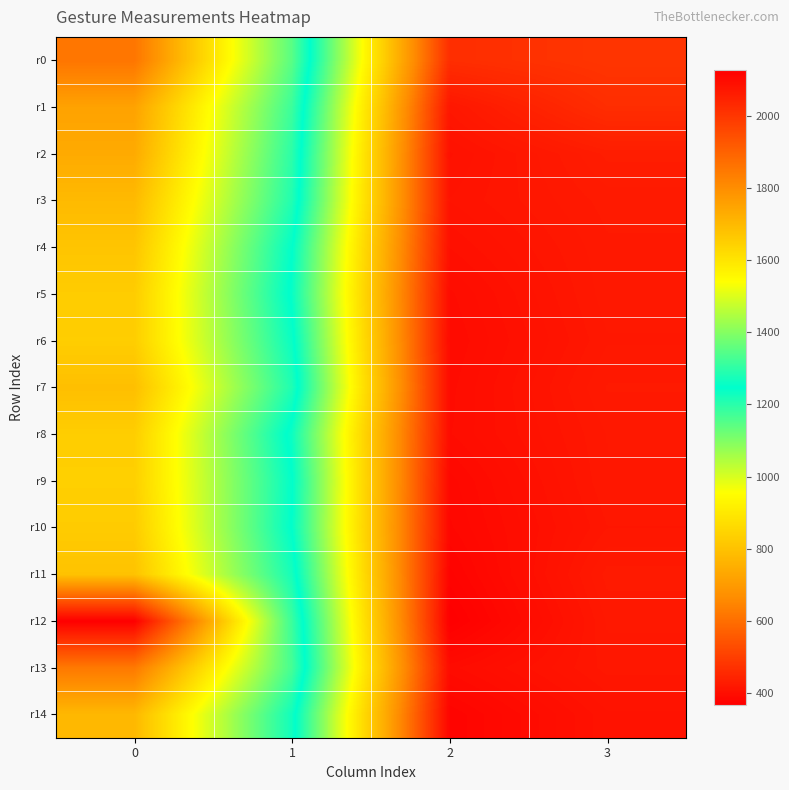

How many series are shown in this chart?

15